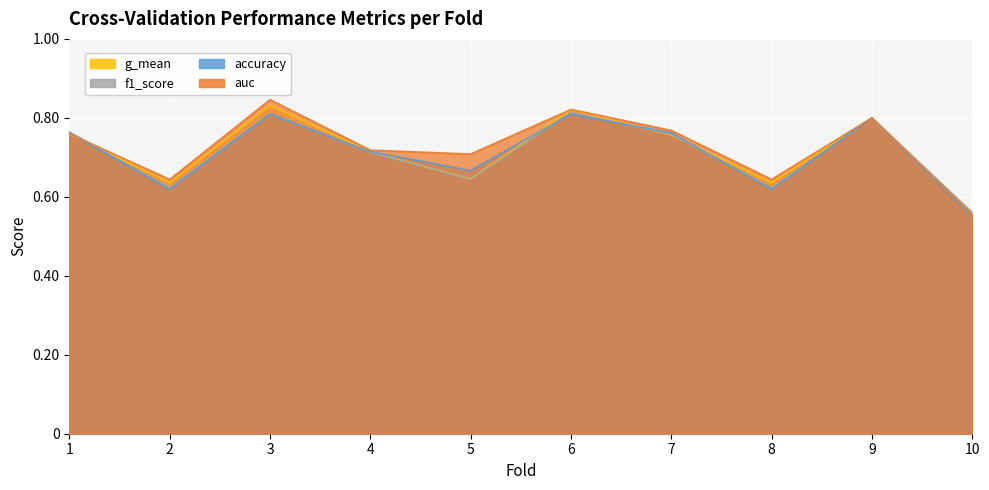

Reading left to right, what are all the values shown in this chart?

accuracy: 1=0.8	2=0.6	3=0.8	4=0.7	5=0.7	6=0.8	7=0.8	8=0.6	9=0.8	10=0.6
auc: 1=0.8	2=0.6	3=0.8	4=0.7	5=0.7	6=0.8	7=0.8	8=0.6	9=0.8	10=0.6
f1_score: 1=0.8	2=0.6	3=0.8	4=0.7	5=0.6	6=0.8	7=0.8	8=0.6	9=0.8	10=0.6
g_mean: 1=0.8	2=0.6	3=0.8	4=0.7	5=0.6	6=0.8	7=0.8	8=0.6	9=0.8	10=0.6